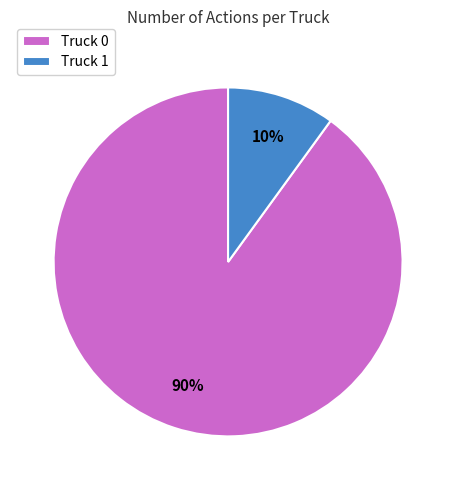

Is there any slice that represents more than half of the pie?

Yes